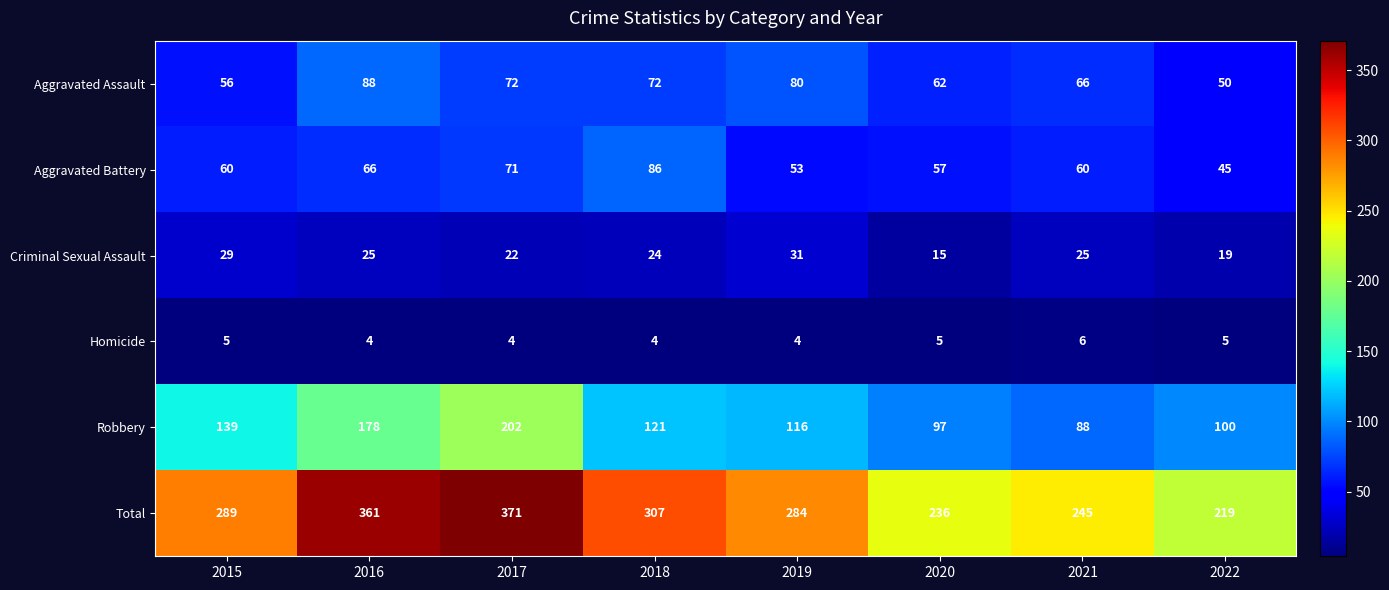

Rank the series at 2017 from highest to lowest value.

Total, Robbery, Aggravated Assault, Aggravated Battery, Criminal Sexual Assault, Homicide